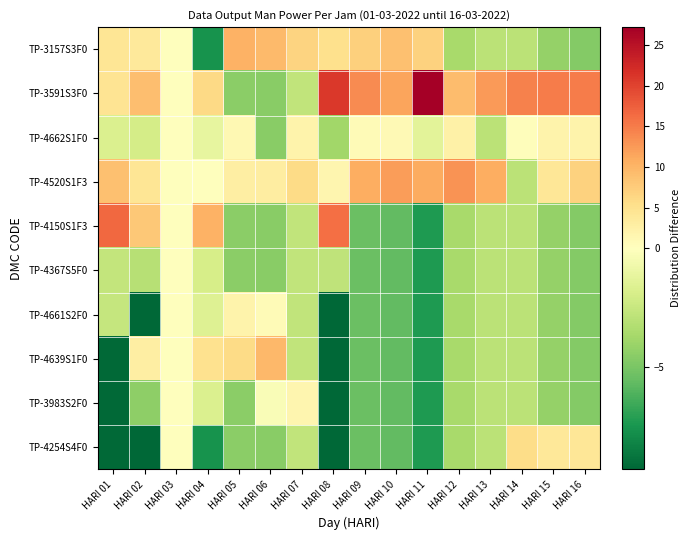

Which series changed the most between HARI 01 and HARI 11?

TP-4150S1F3